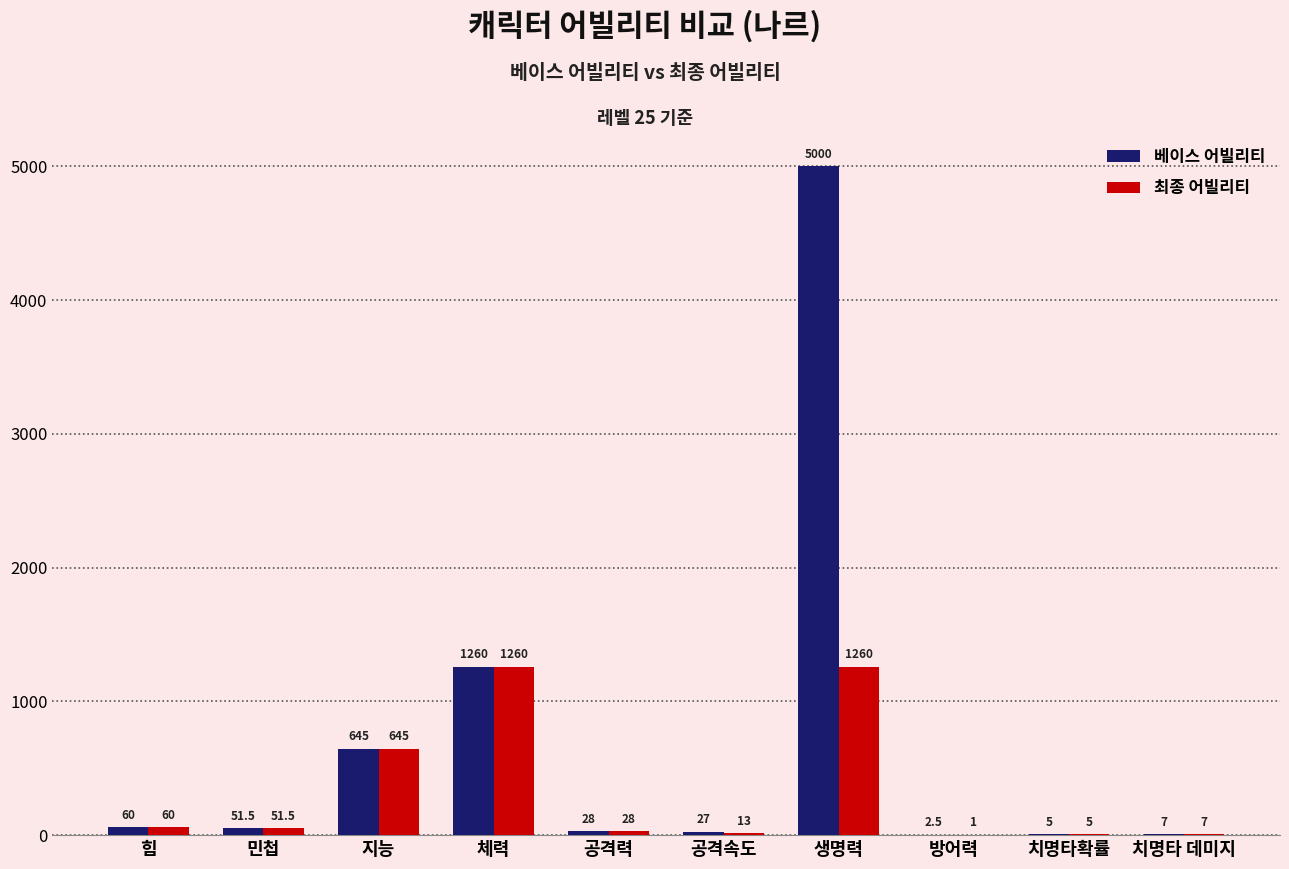

How many groups of bars are there?

10